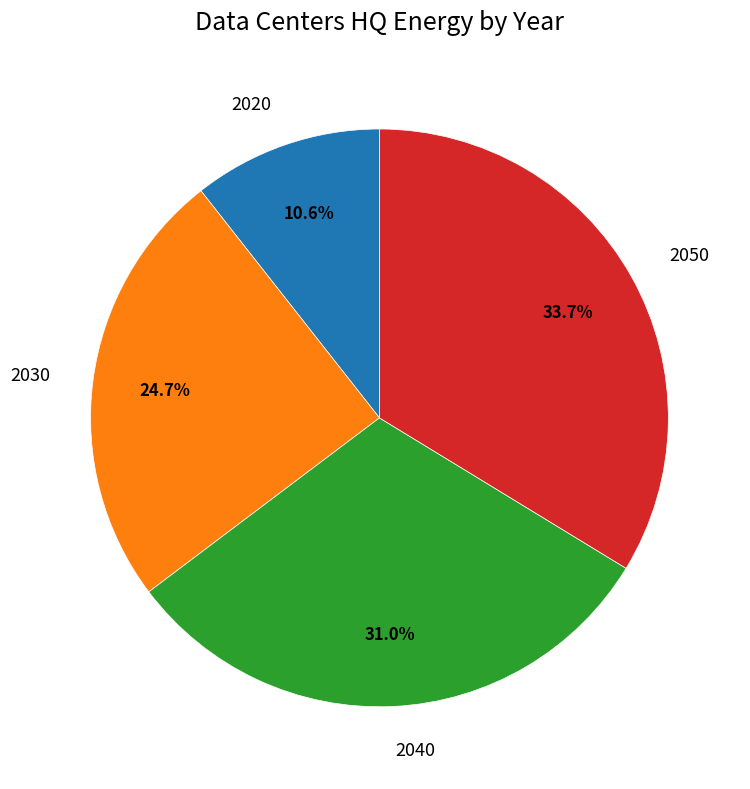

To the nearest percent, what is the difference between the 2030 and 2050 slice percentages?

9%